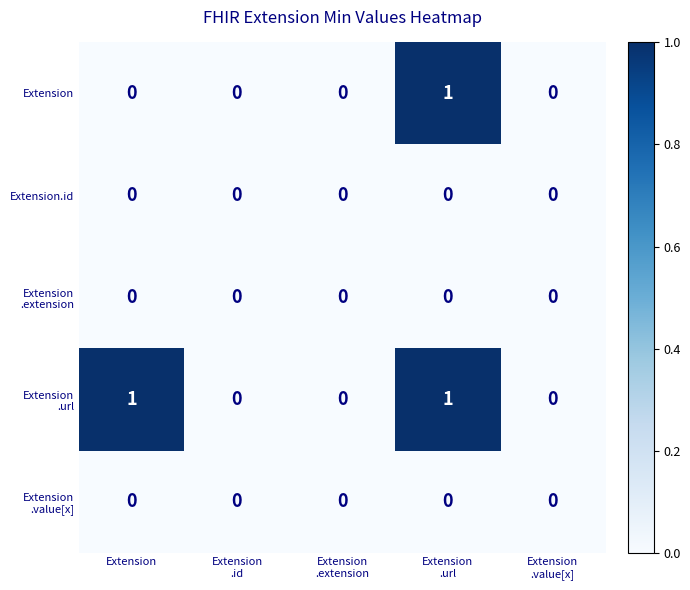

Count the Extension values in the range 0 to 1.

5